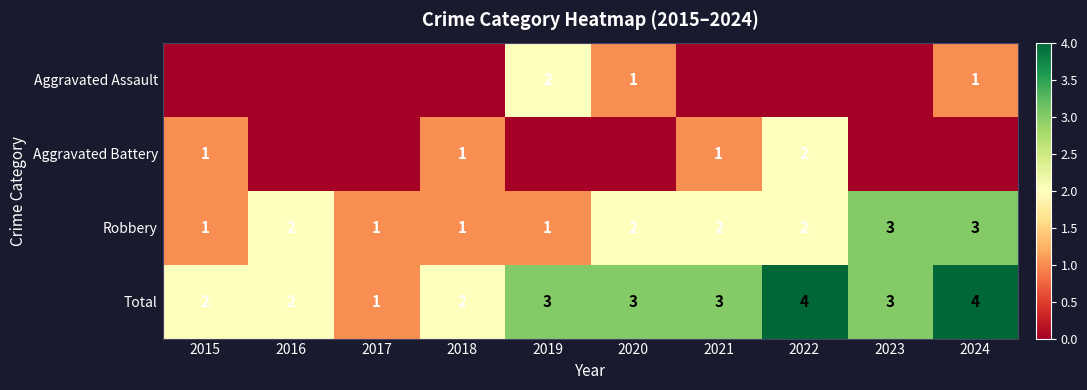

Is the value of Robbery at 2021 greater than the value of Aggravated Battery at 2018?

Yes